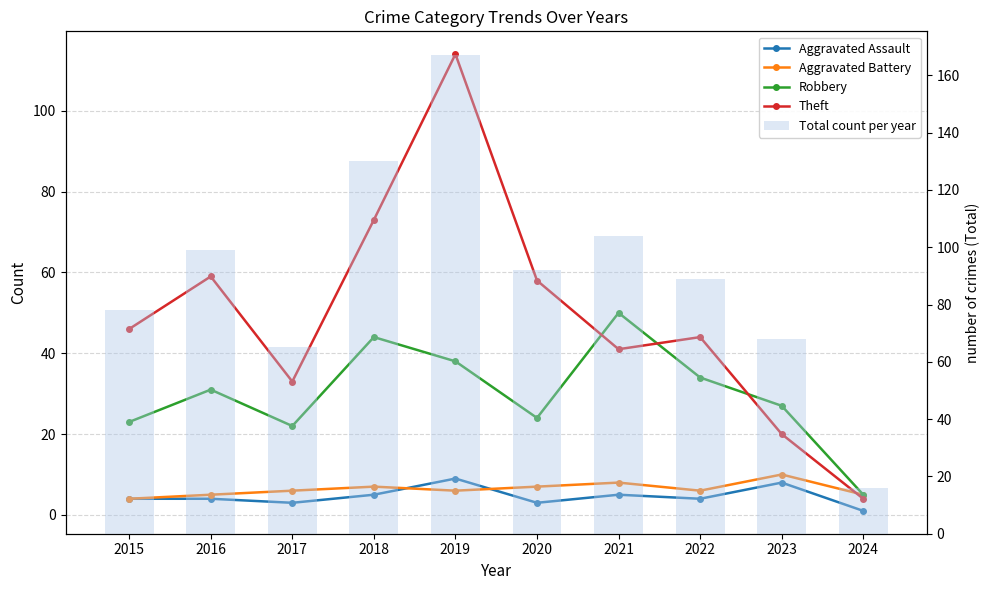

What value does the Aggravated Assault series have at 2023?

8